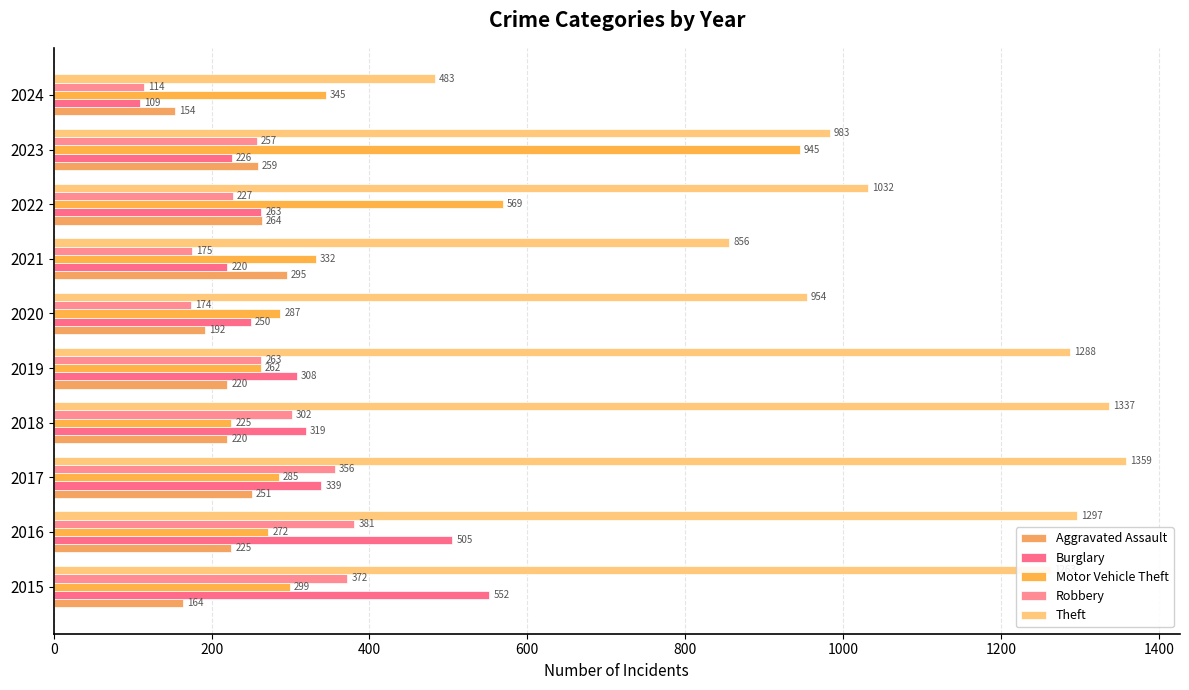

At which category is the sum across all series the highest?

2016